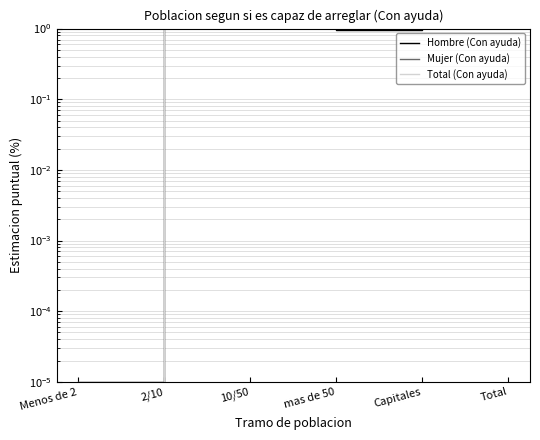

What is the difference between the Mujer (Con ayuda) values at 2/10 and Total?

2.2